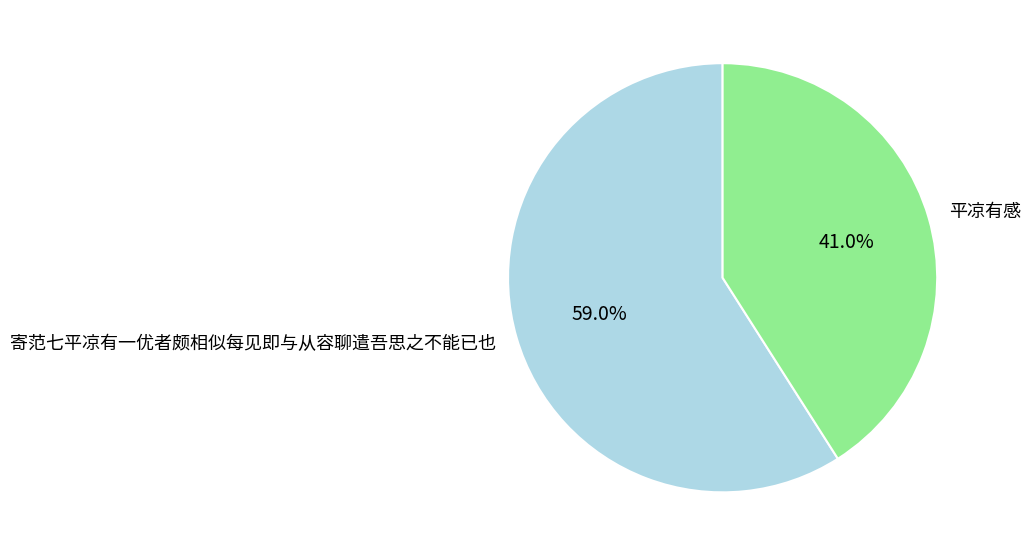

True or false: 平凉有感 accounts for 41% of the total.

True